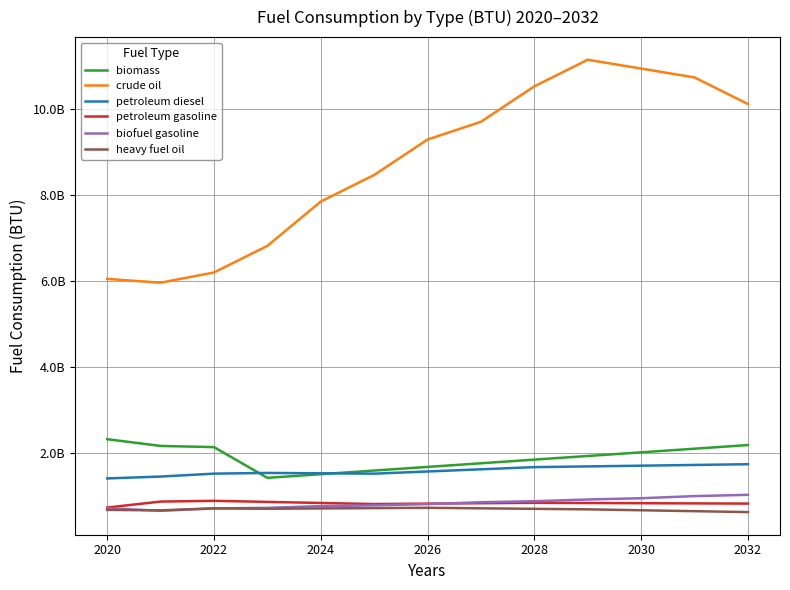

What is the difference between the maximum and second lowest values in the heavy fuel oil series?

79011148.5